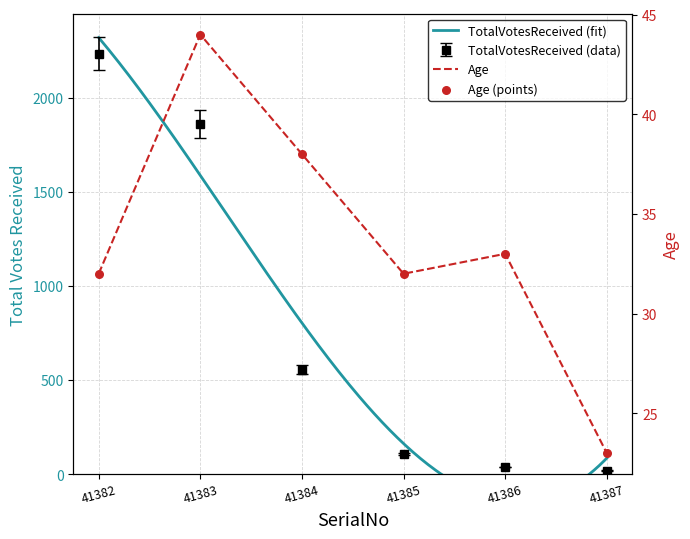

Which series has the largest Y range (max minus min)?

TotalVotesReceived